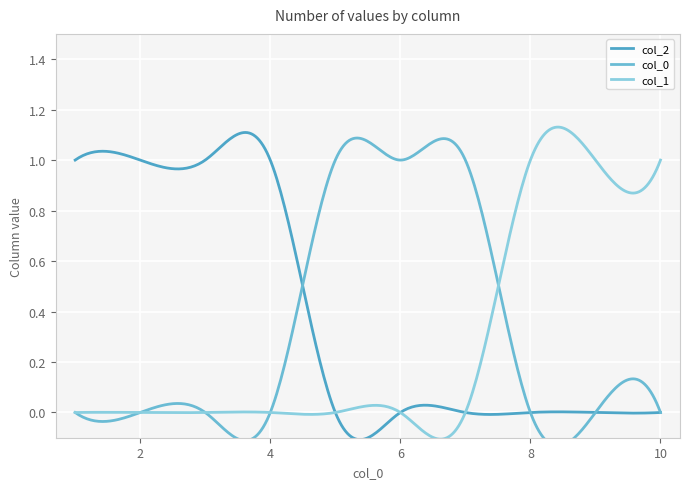

Reading right to left, extract all data points from this chart.

0: 0	0	0	1	1	1	0	0	0	0
1: 1	1	1	0	0	0	0	0	0	0
2: 0	0	0	0	0	0	1	1	1	1